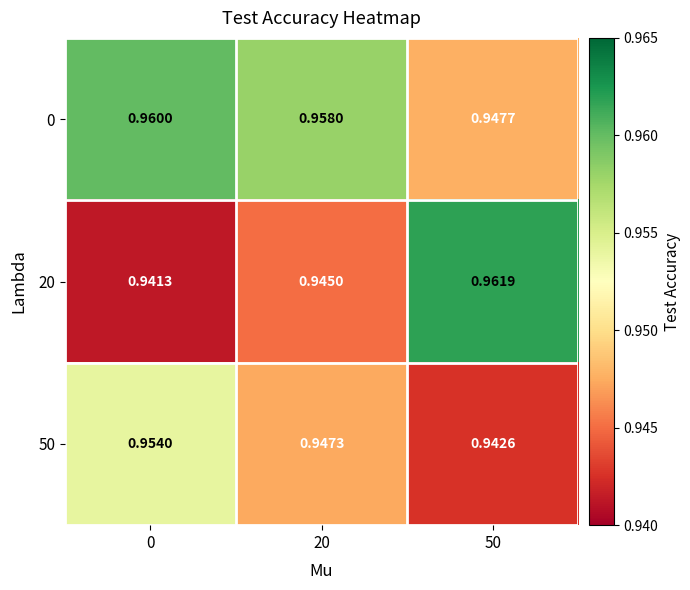

Is the value of 0 at 50 greater than the value of 20 at 50?

No